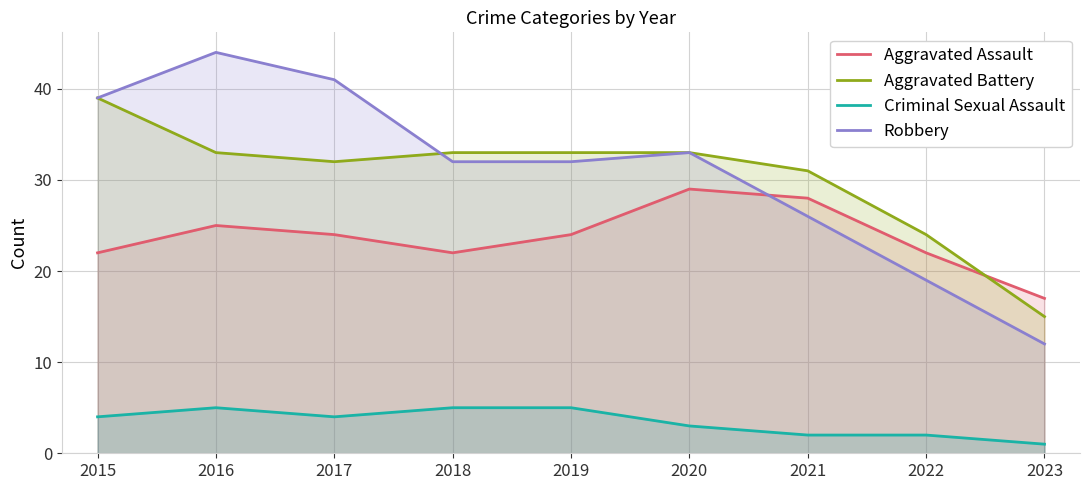

Reading left to right, transcribe all the data shown in this chart.

Aggravated Assault: 22	25	24	22	24	29	28	22	17
Aggravated Battery: 39	33	32	33	33	33	31	24	15
Criminal Sexual Assault: 4	5	4	5	5	3	2	2	1
Robbery: 39	44	41	32	32	33	26	19	12